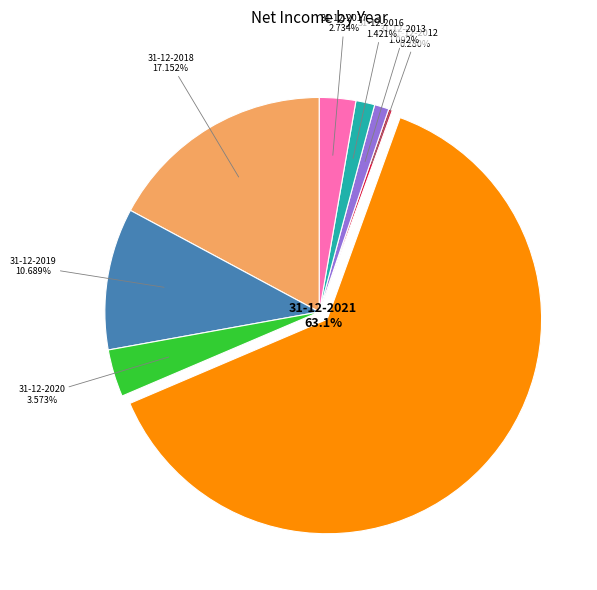

Does any single category account for the majority?

Yes